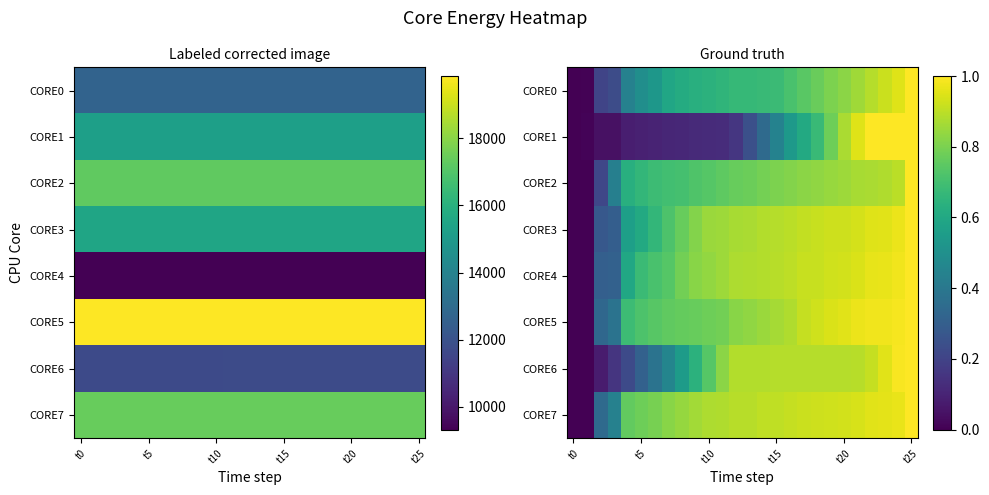

At which label does CORE6 reach its minimum?

t0